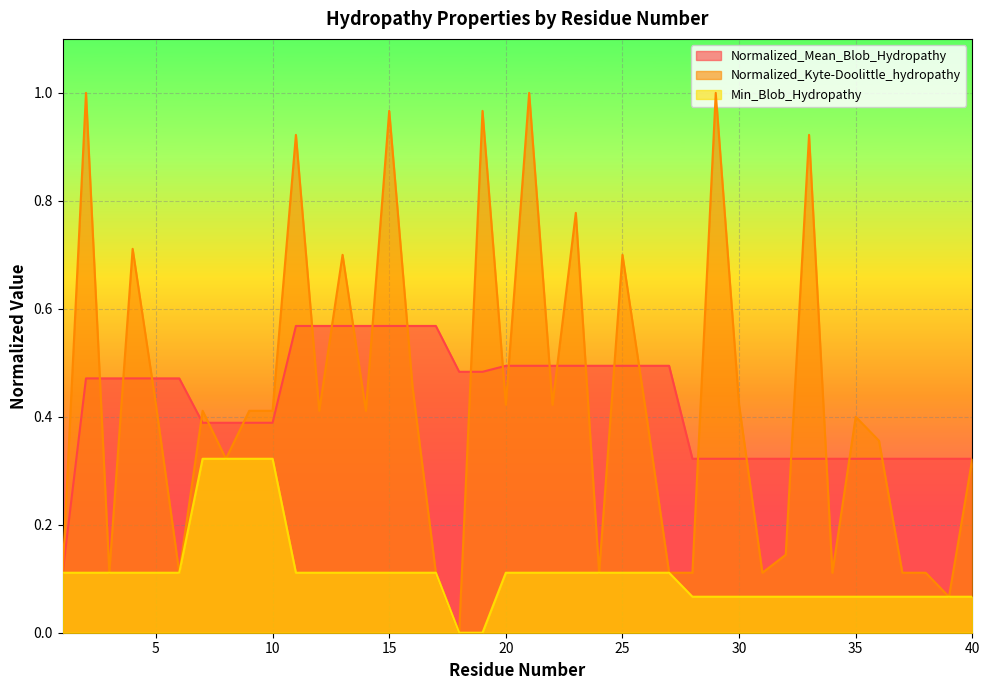

The value of Normalized_Kyte-Doolittle_hydropathy at 12 is 0.4. True or false?

True